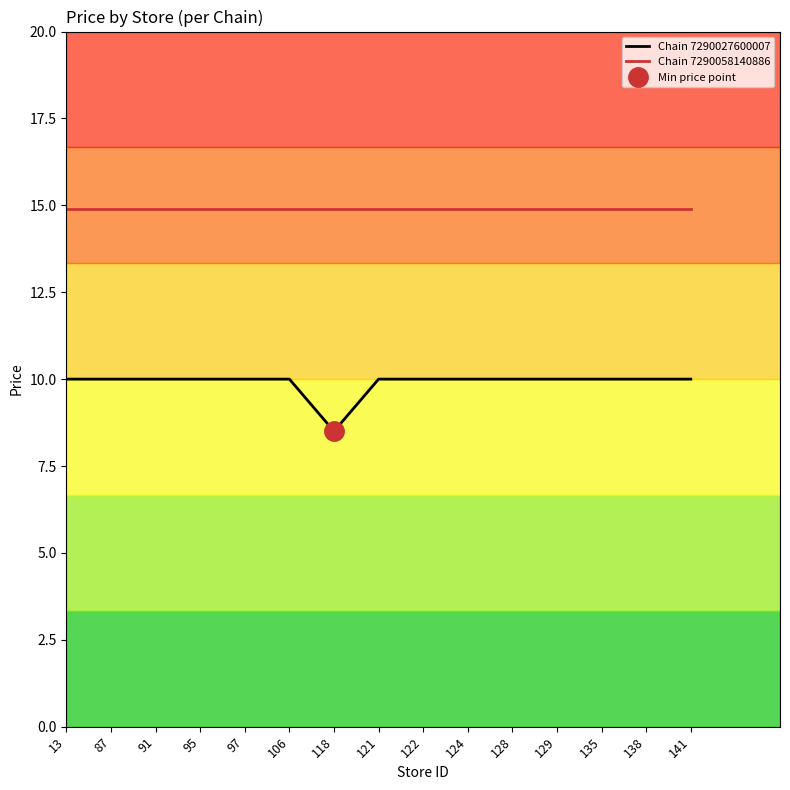

List the series in order of their peak value, lowest first.

Chain 7290027600007, Chain 7290058140886